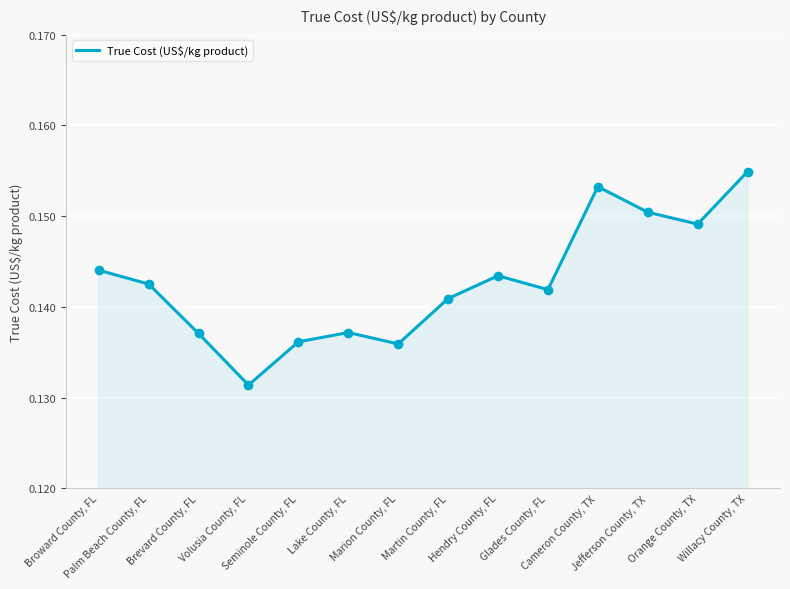

Which has a higher value, Cameron County, TX or Willacy County, TX?

Willacy County, TX